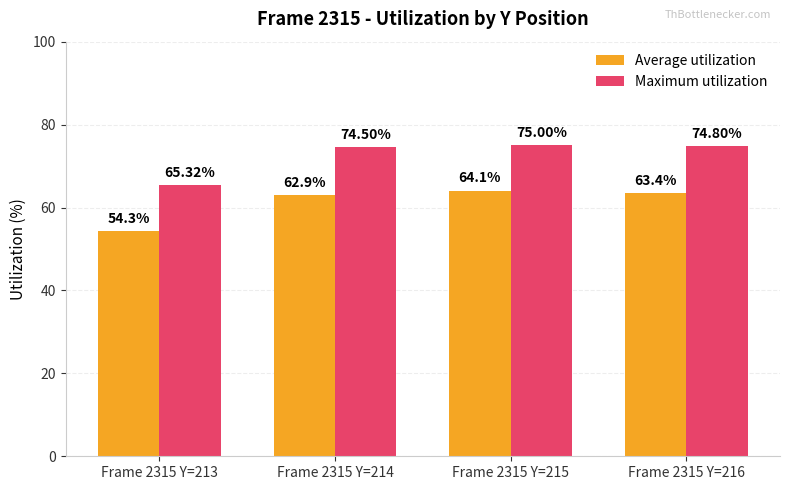

Where does the Maximum utilization series first go above 74?

Frame 2315 Y=214